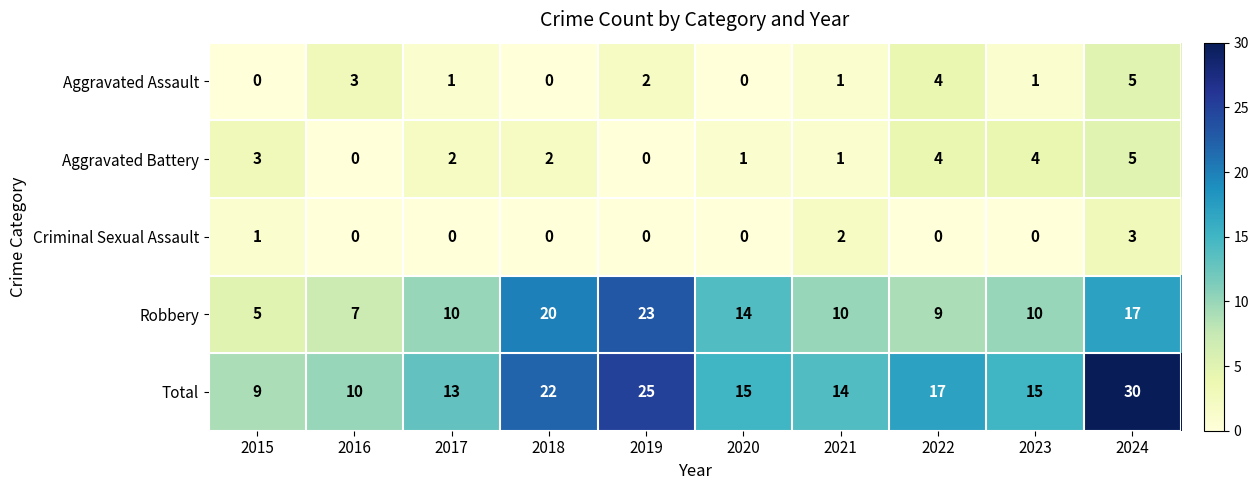

At which label does Aggravated Assault reach its peak?

2024